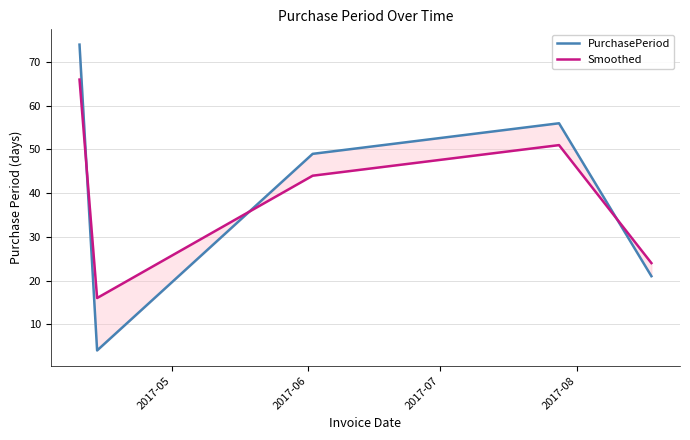

What position from the left is 2017-05?

1